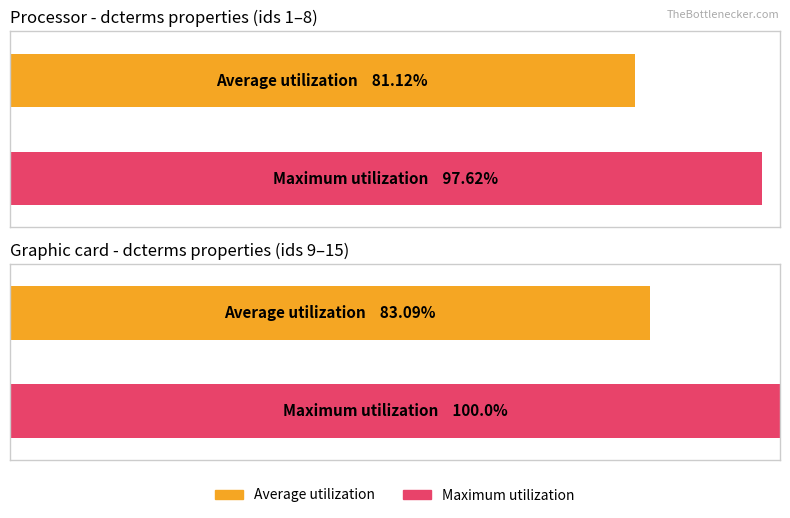

What are all the series names shown in the legend?

Average utilization, Maximum utilization